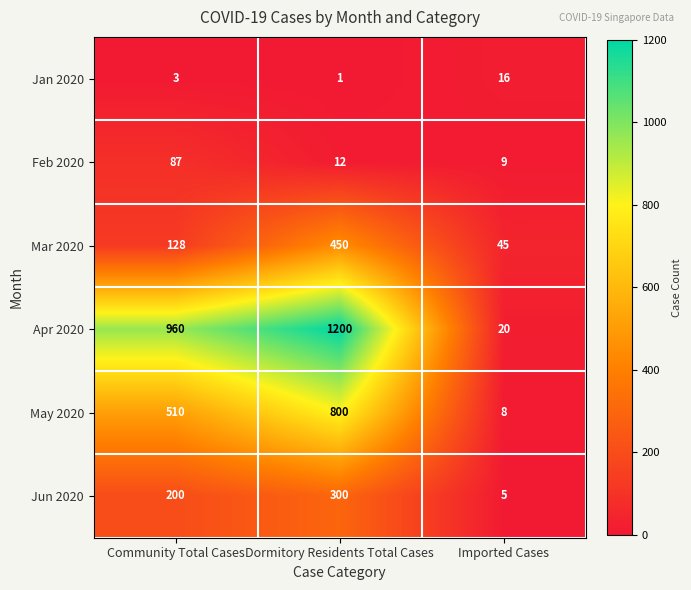

What is the total value across all series at Imported Cases?

103